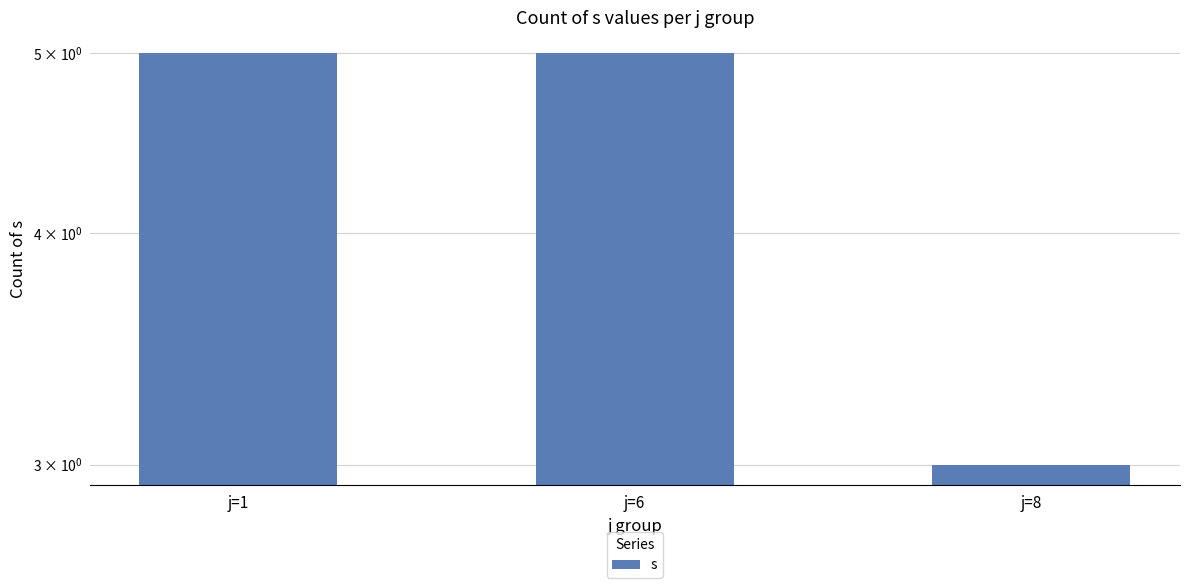

Reading left to right, extract all data points from this chart.

j=1=5	j=6=5	j=8=3